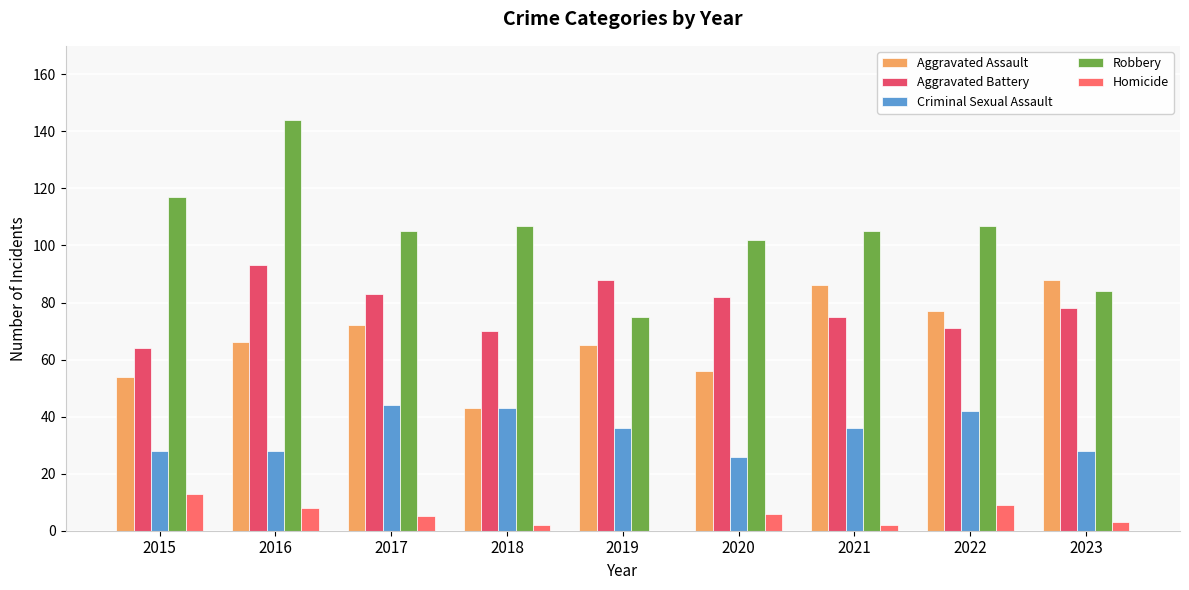

Between 2019 and 2020, which series saw the biggest shift?

Robbery